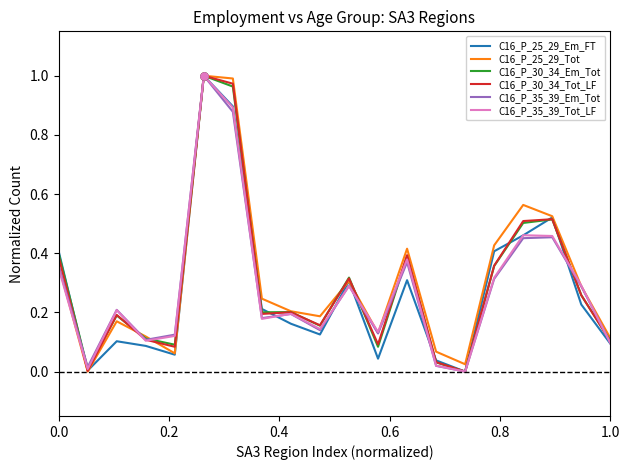

In C16_P_25_29_Em_FT, how many points are higher than both neighbors (excluding endpoints)?

5